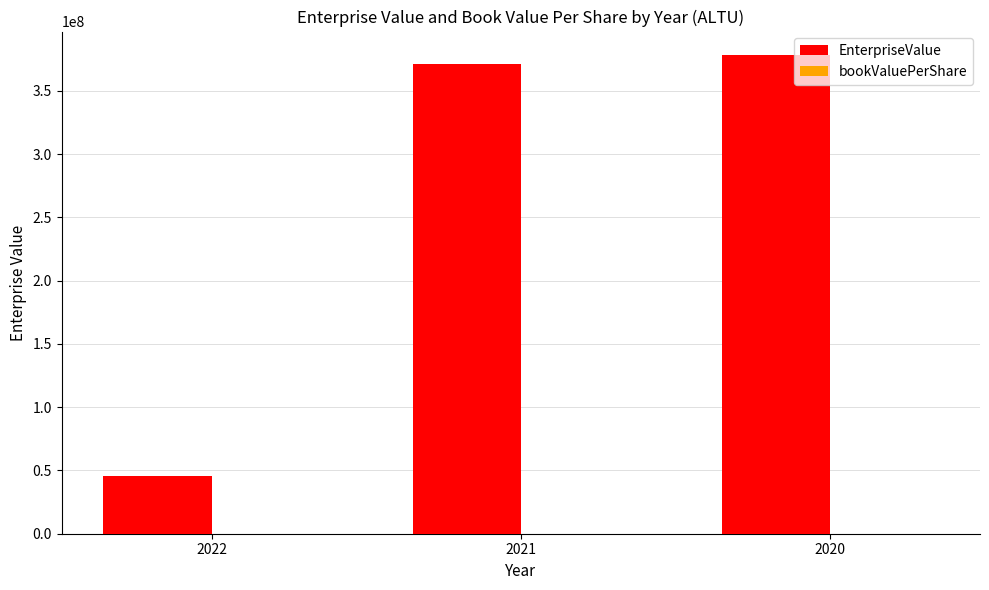

What is the sum of all EnterpriseValue values?

794427265.1